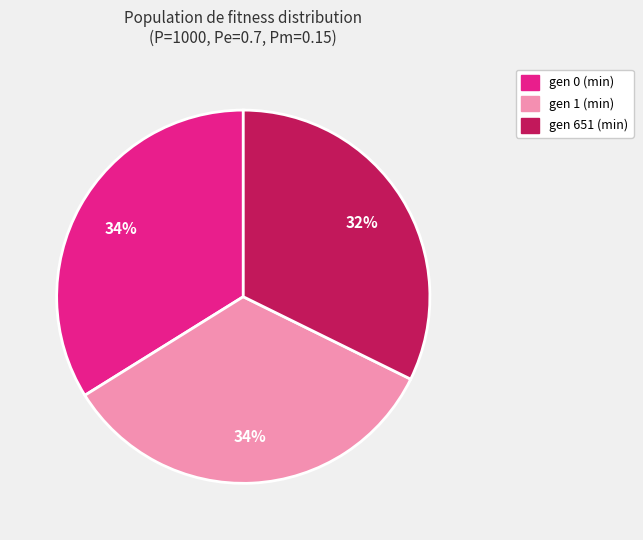

Do gen 0 (min) and gen 651 (min) together represent more than half of the pie?

Yes